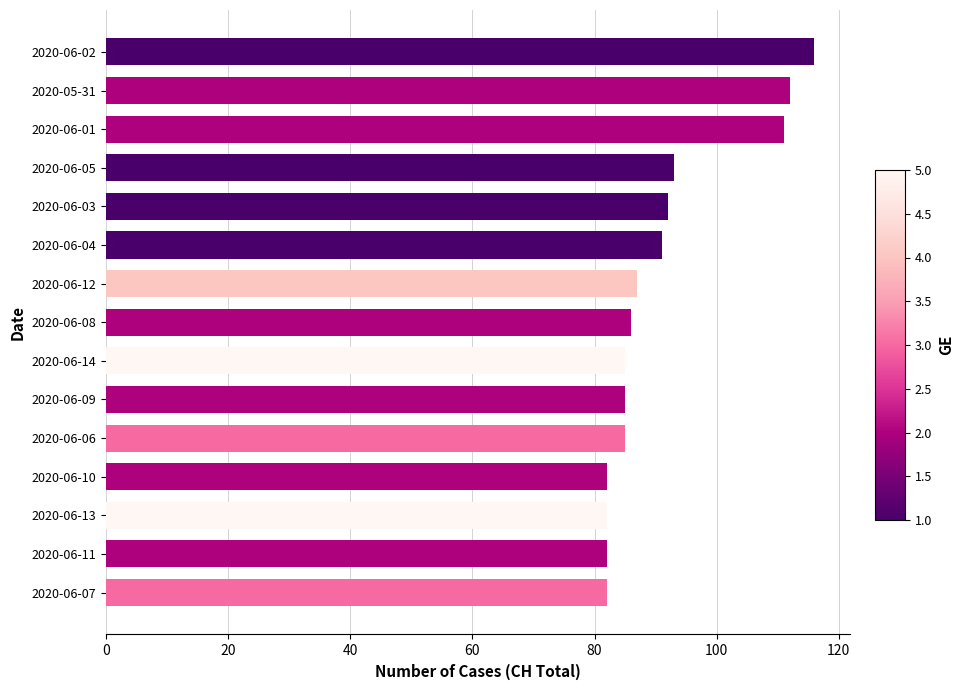

What position from the top is 2020-06-04?

6